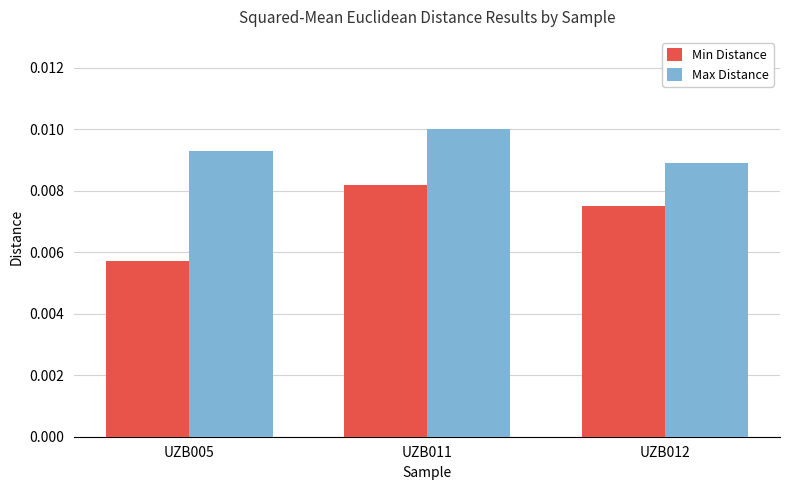

Is the value of Min Distance at UZB011 greater than the value of Max Distance at UZB012?

No